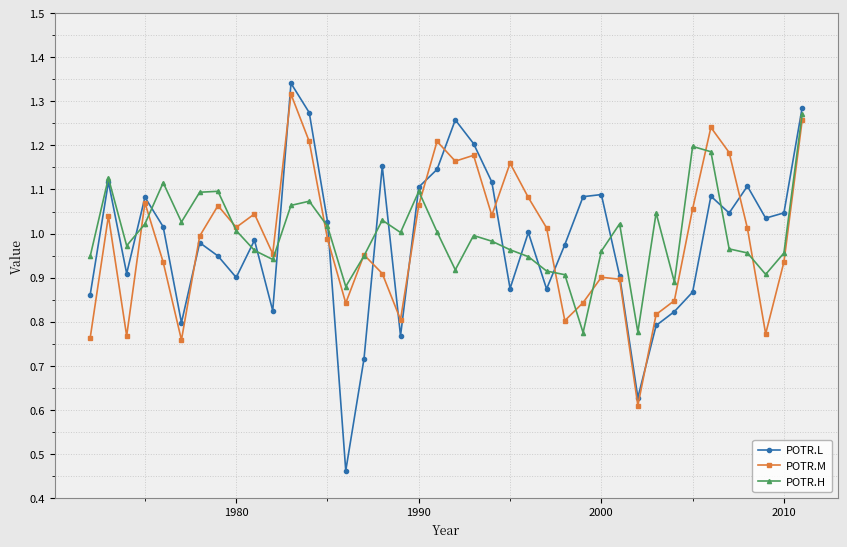

Which series has the largest range (max minus min)?

POTR.L